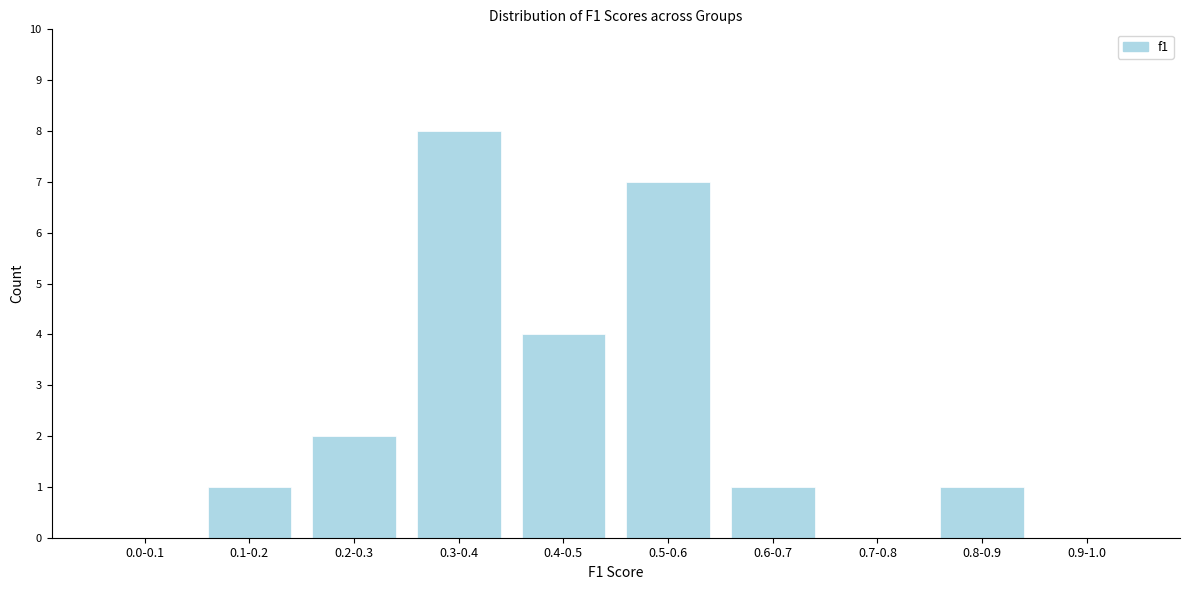

Reading left to right, list all the values displayed in this chart.

0.0-0.1=0	0.1-0.2=1	0.2-0.3=2	0.3-0.4=8	0.4-0.5=4	0.5-0.6=7	0.6-0.7=1	0.7-0.8=0	0.8-0.9=1	0.9-1.0=0